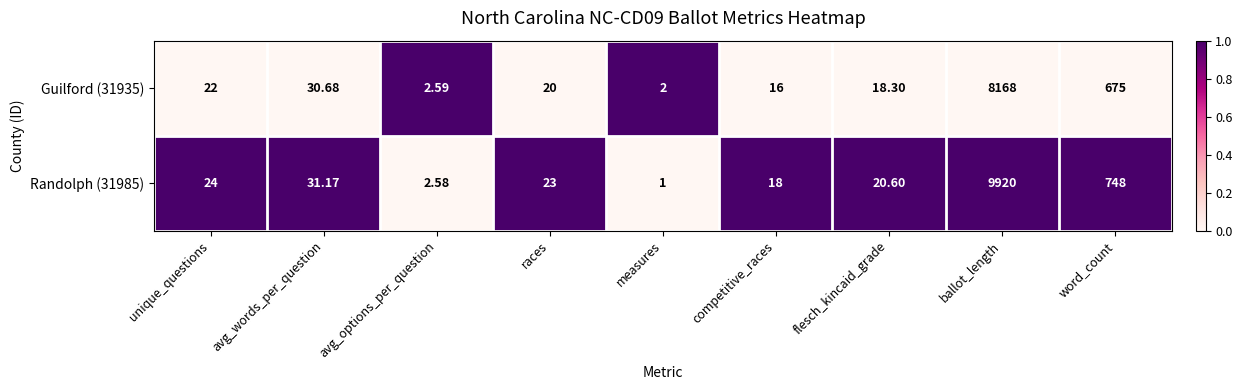

Rank the categories by Guilford (31935) value from lowest to highest.

measures, avg_options_per_question, competitive_races, flesch_kincaid_grade, races, unique_questions, avg_words_per_question, word_count, ballot_length